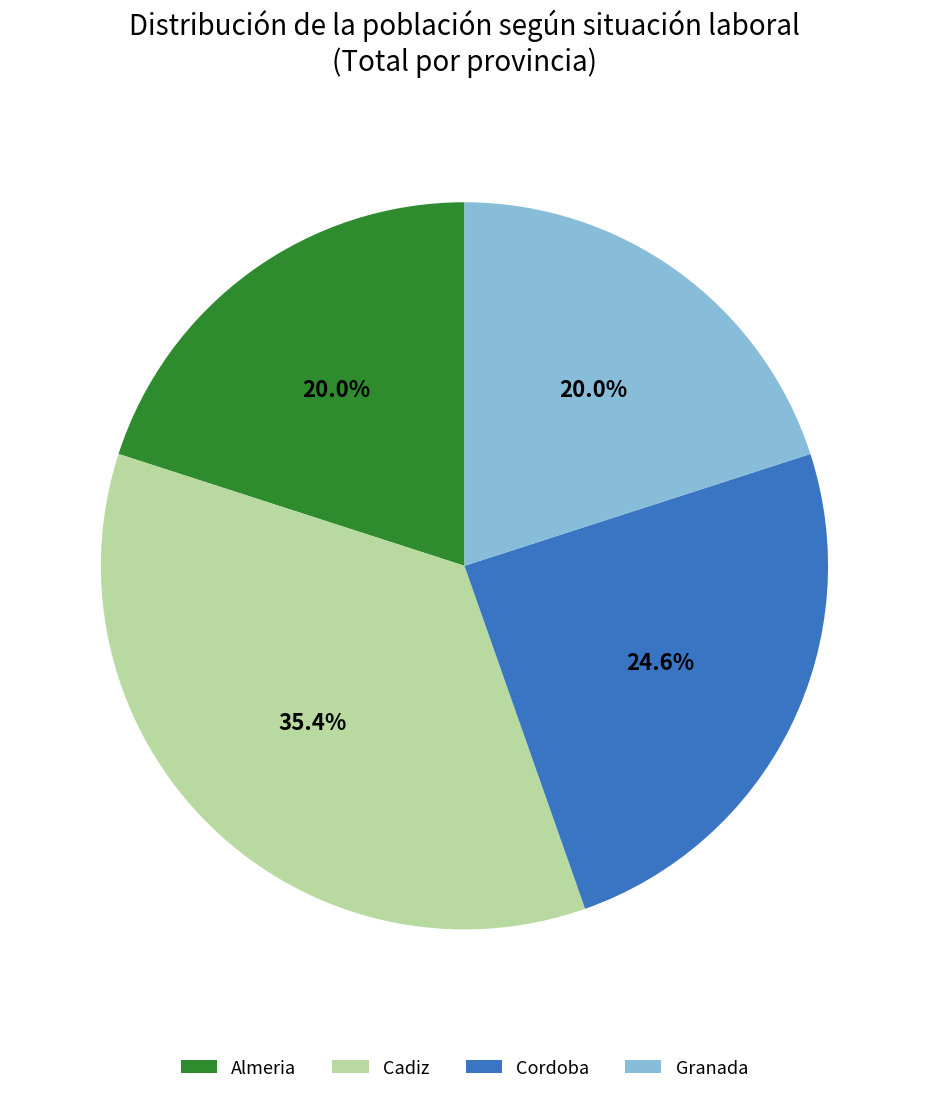

To the nearest percent, what is the difference between the largest and smallest slice percentages?

15%